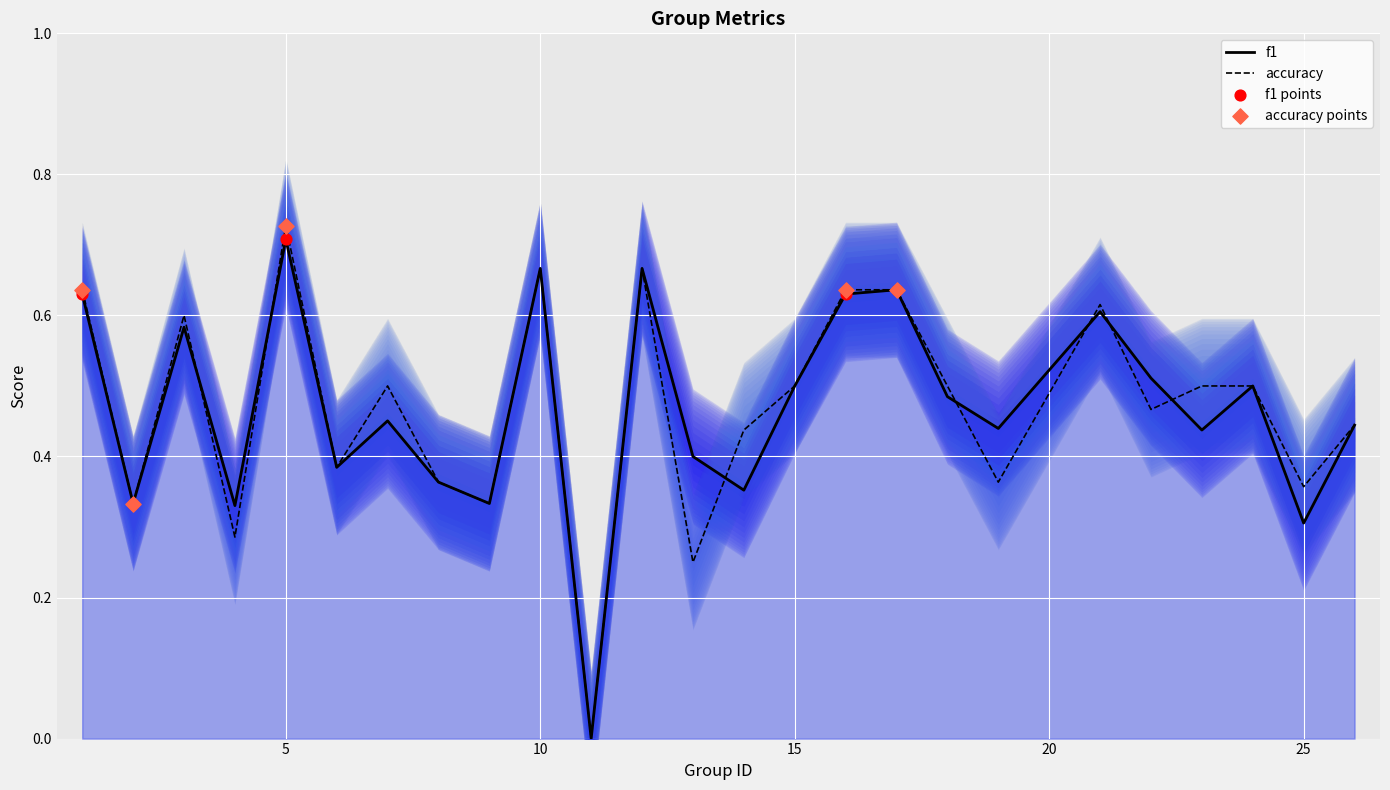

Which series has the largest Y range (max minus min)?

accuracy